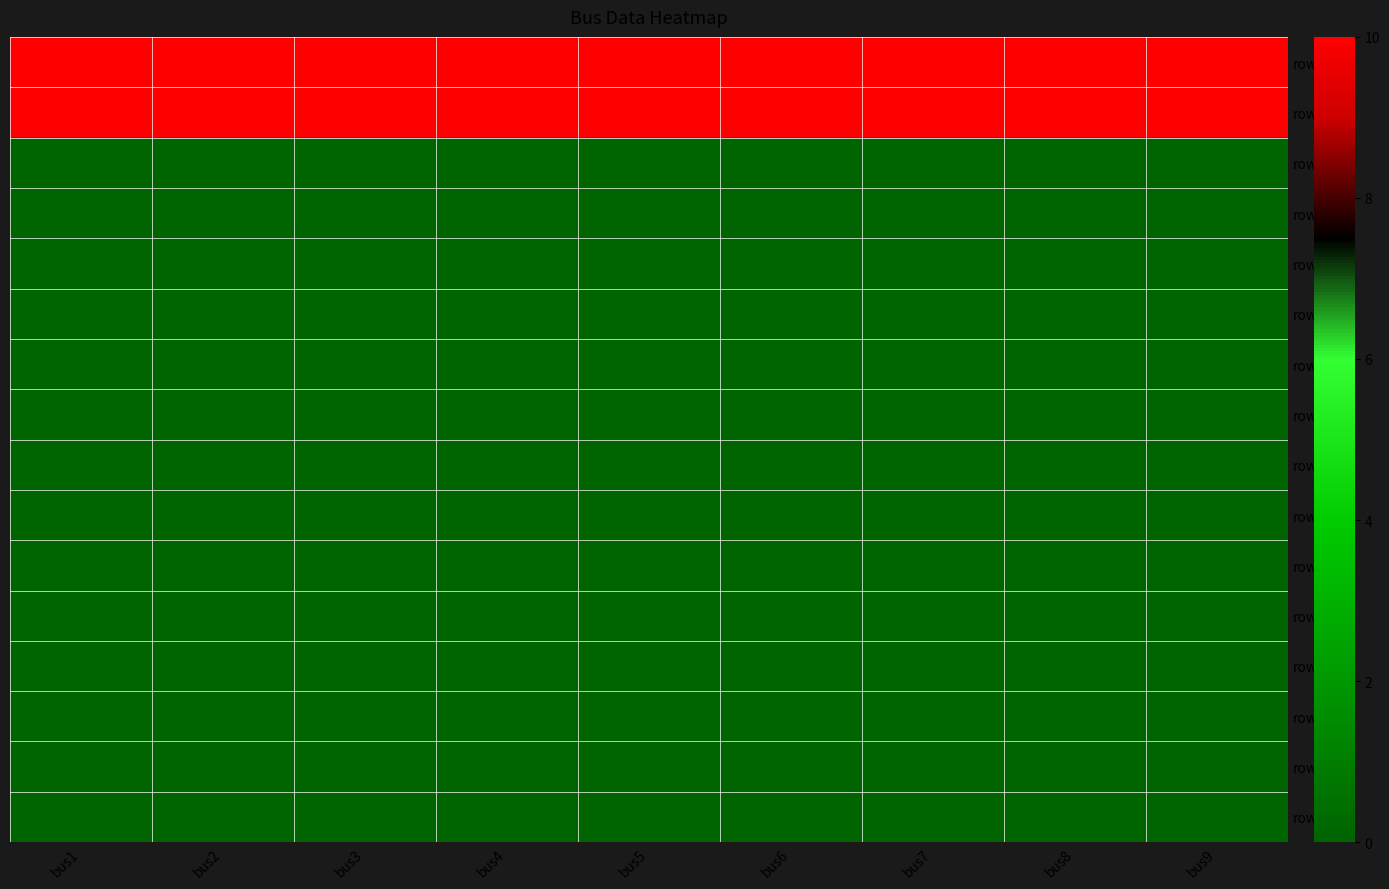

List the series in order of their peak value, lowest first.

row2, row3, row4, row5, row6, row7, row8, row9, row10, row11, row12, row13, row14, row15, row0, row1